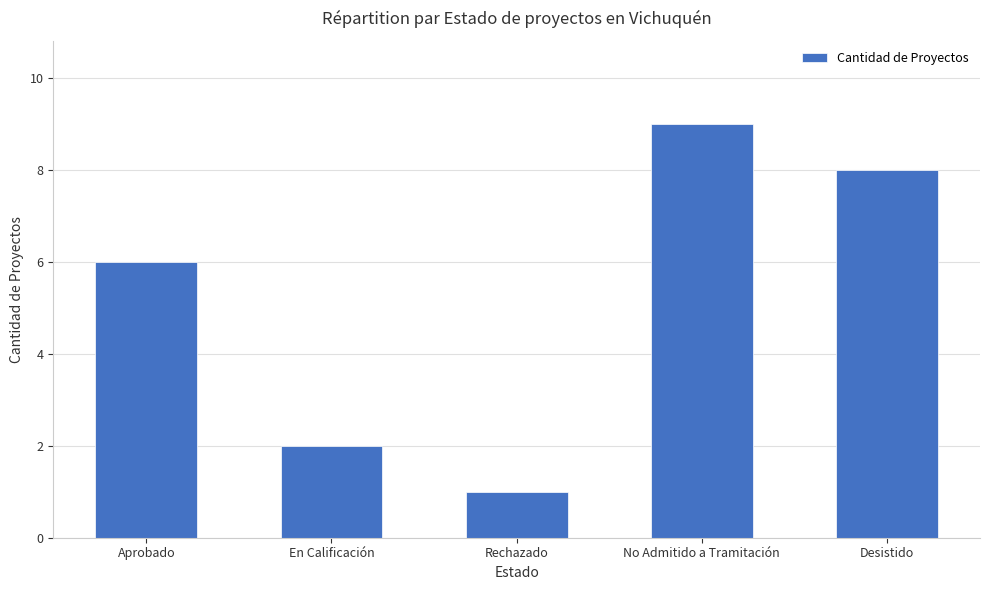

Which category has the lowest value across all series?

Rechazado